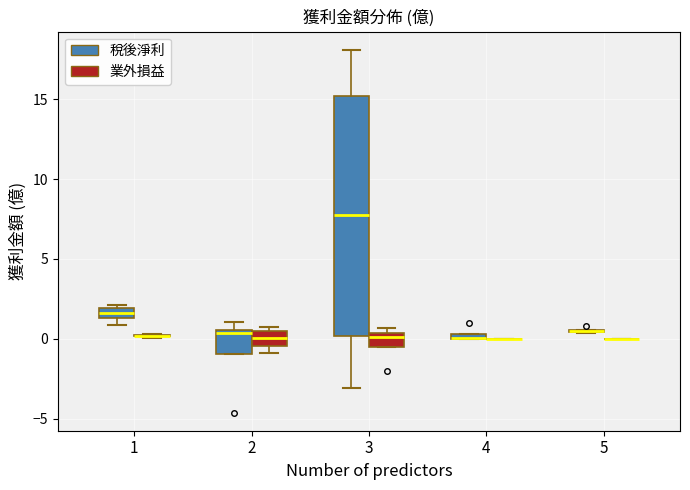

Which box is the tallest, from its lower edge to its upper edge?

3 (稅後淨利)